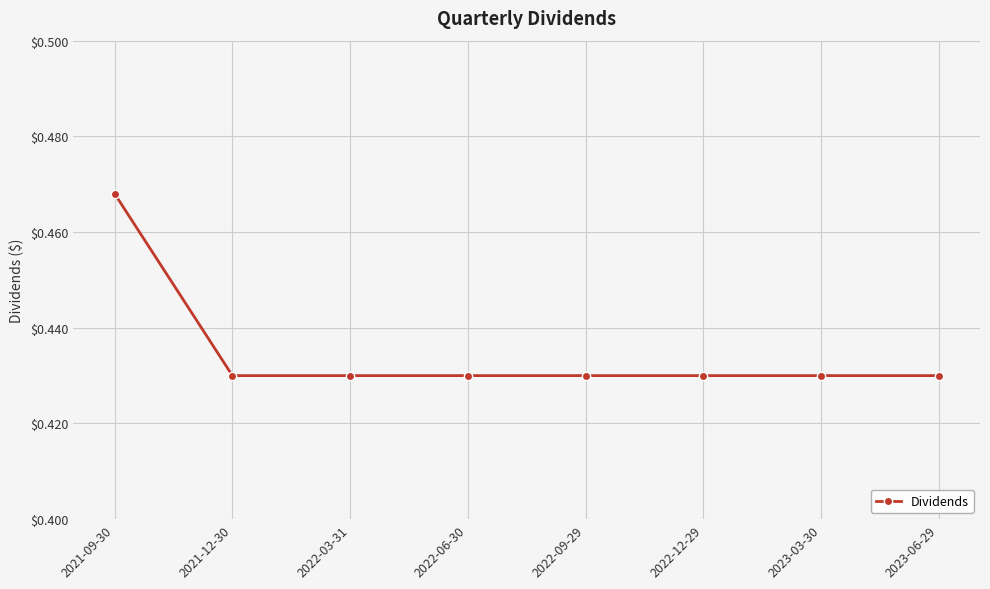

The value at 2022-09-29 is 0.6. True or false?

False